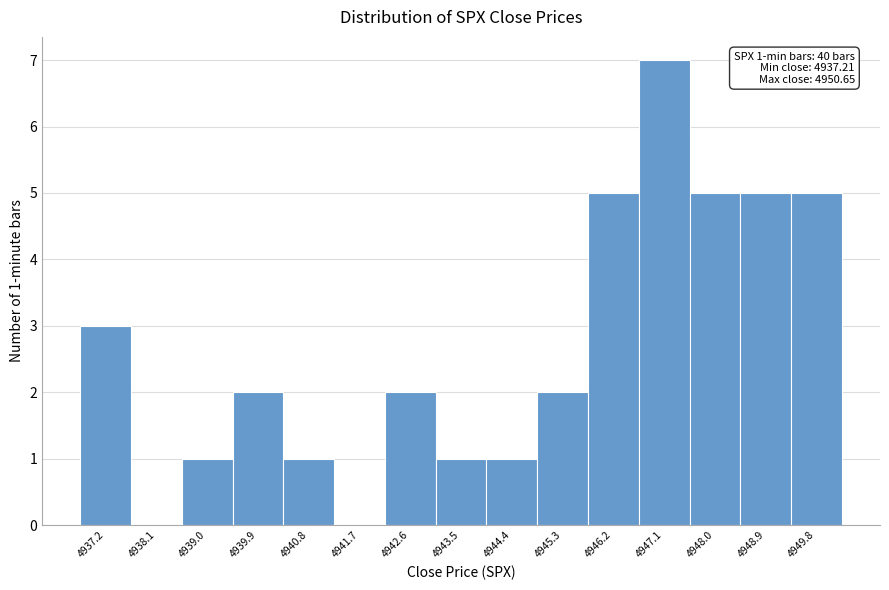

Reading left to right, what are all the values shown in this chart?

4937.2=3	4938.1=0	4939.0=1	4939.9=2	4940.8=1	4941.7=0	4942.6=2	4943.5=1	4944.4=1	4945.3=2	4946.2=5	4947.1=7	4948.0=5	4948.9=5	4949.8=5